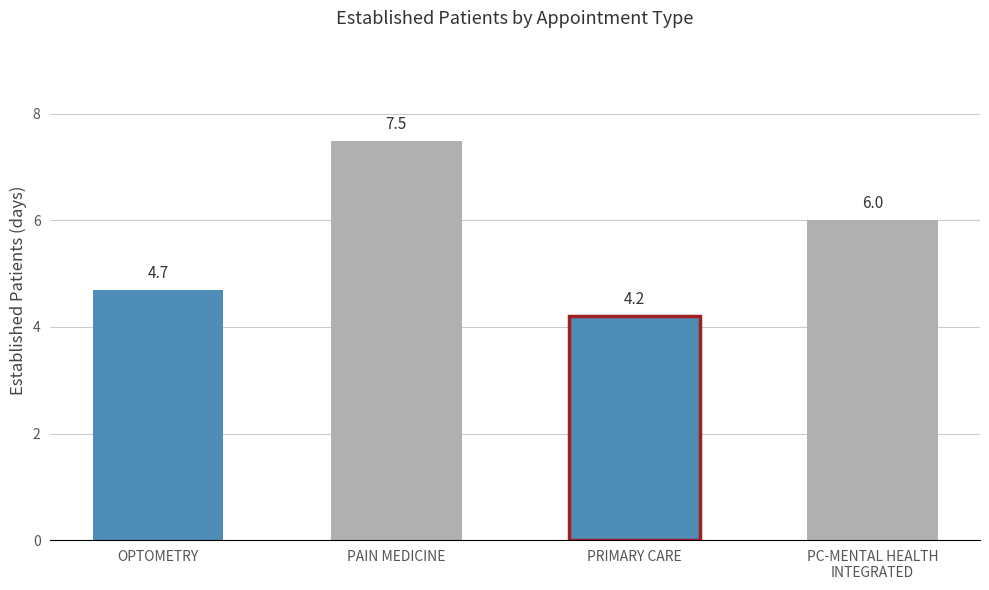

Which category has the highest value across all series?

PAIN MEDICINE